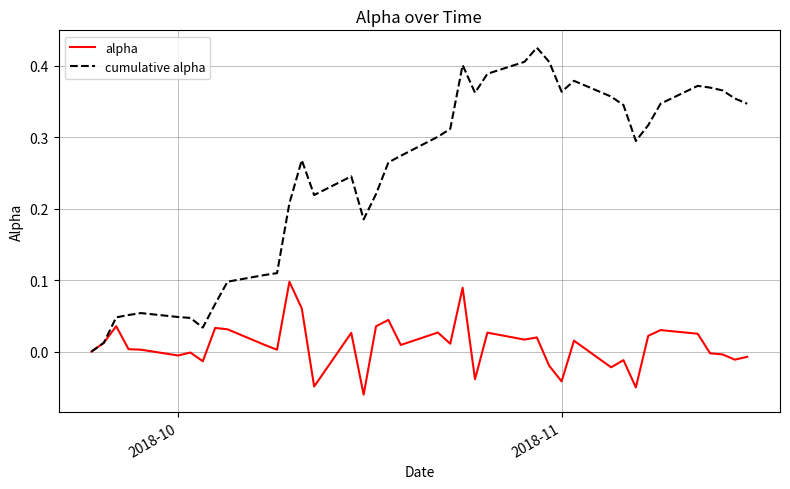

Rank the series by their maximum value, from highest to lowest.

cumulative alpha, alpha